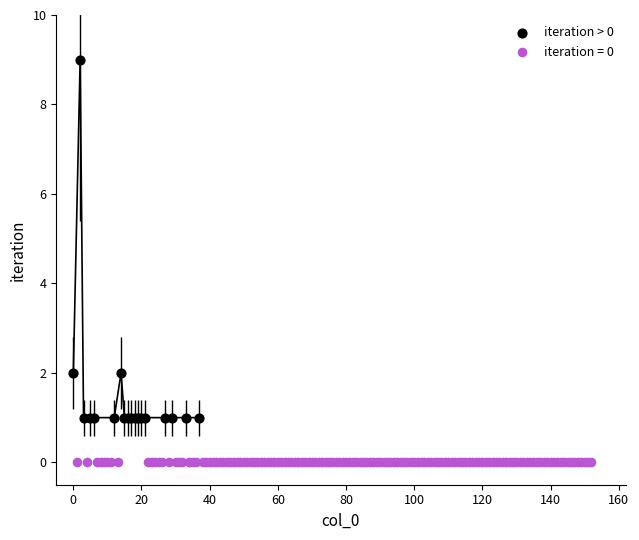

Which series contains the lowest Y value?

iteration = 0